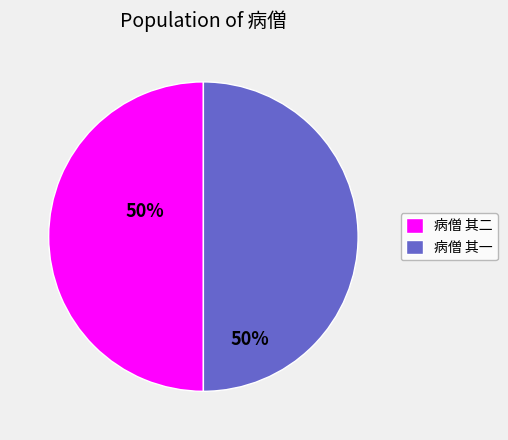

Is the sum of 病僧 其二 and 病僧 其一 greater than half?

Yes